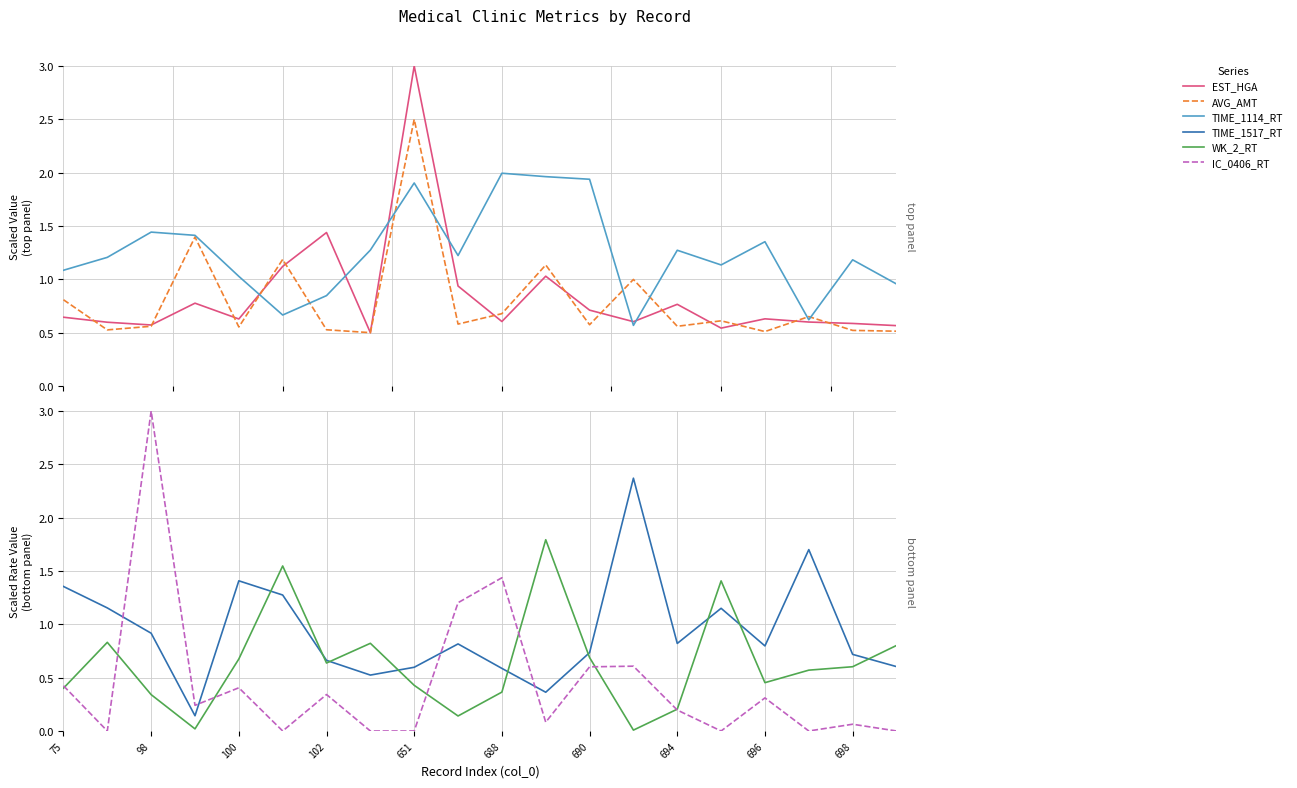

At which label does TIME_1114_RT first exceed 1?

75